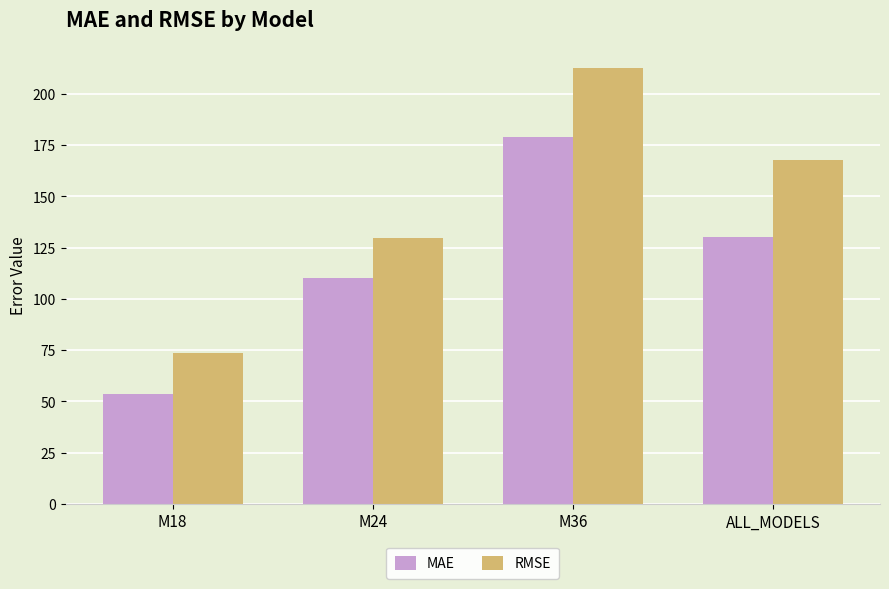

Reading left to right, transcribe all the data shown in this chart.

MAE: M18=53.6	M24=110.0	M36=179.0	ALL_MODELS=130.4
RMSE: M18=73.5	M24=129.9	M36=212.9	ALL_MODELS=168.0